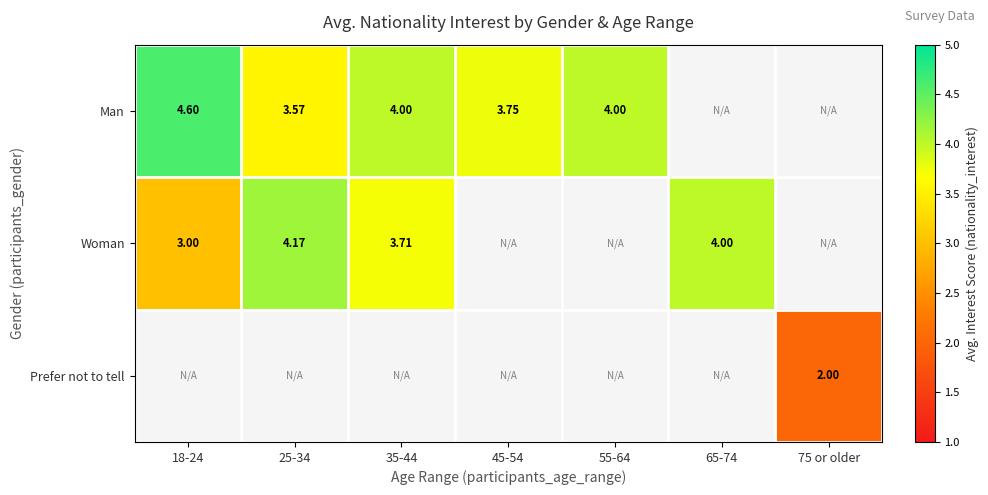

Is the value of Woman at 25-34 greater than the value of Man at 55-64?

Yes